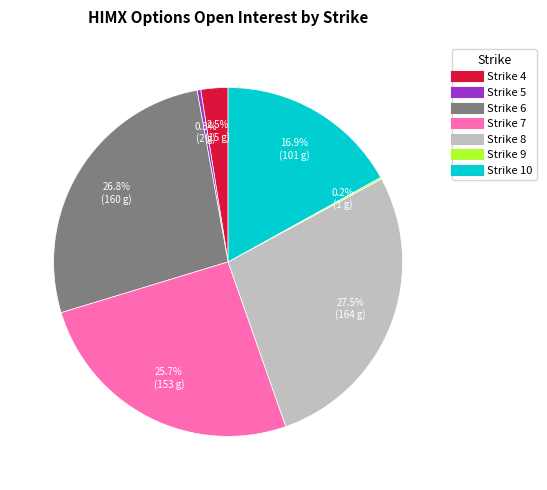

Is there a majority slice in this chart?

No